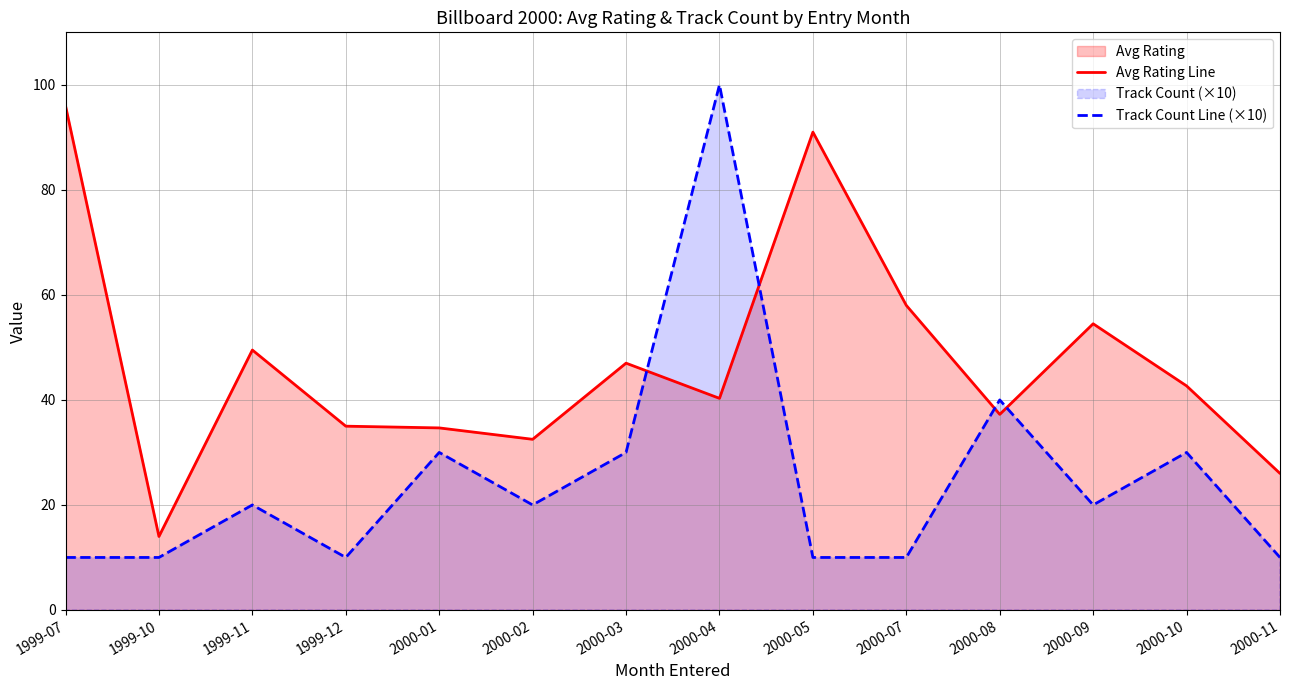

What is the average value of the Avg Rating Line series?

47.0